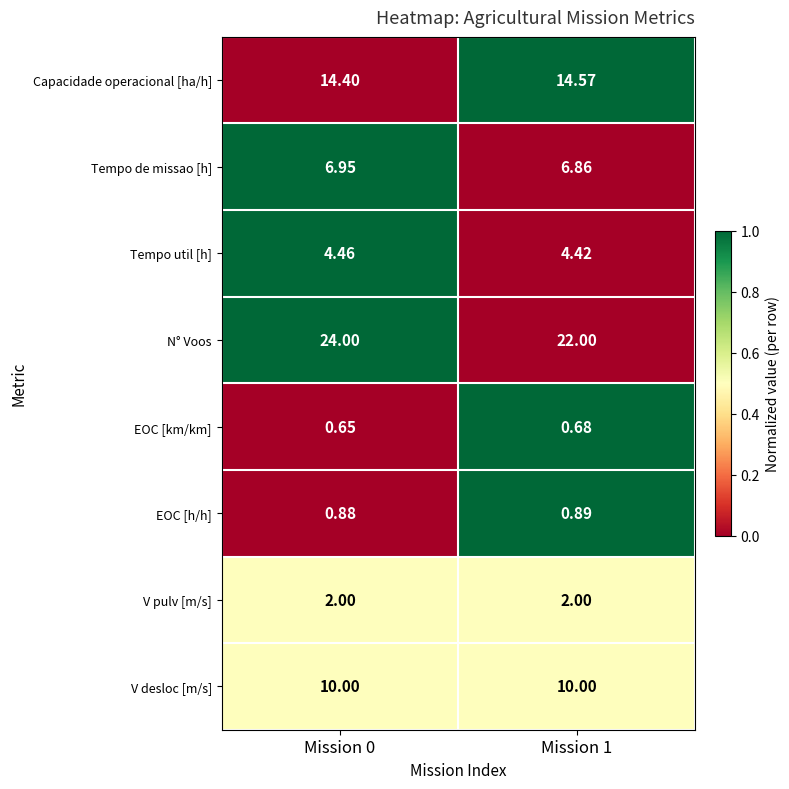

Is the value of V desloc [m/s] at Mission 1 greater than the value of N° Voos at Mission 1?

No